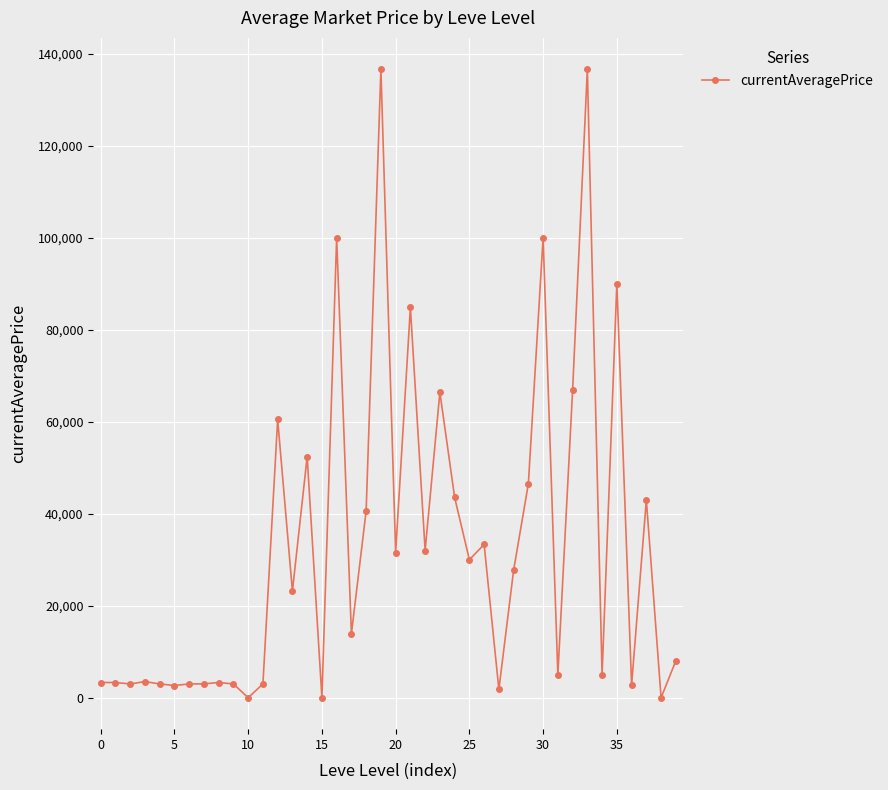

What is the value of the 14th point from the left?

23161.4